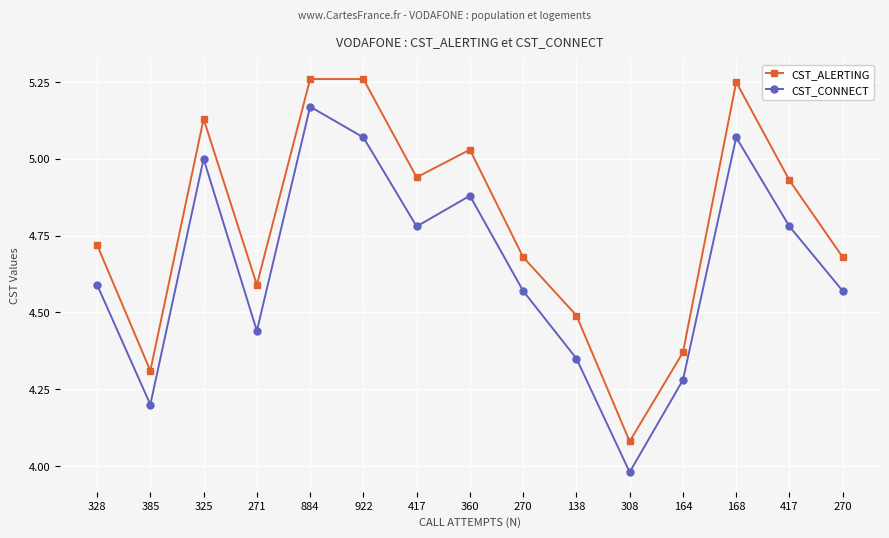

What are all the series names shown in the legend?

CST_ALERTING, CST_CONNECT